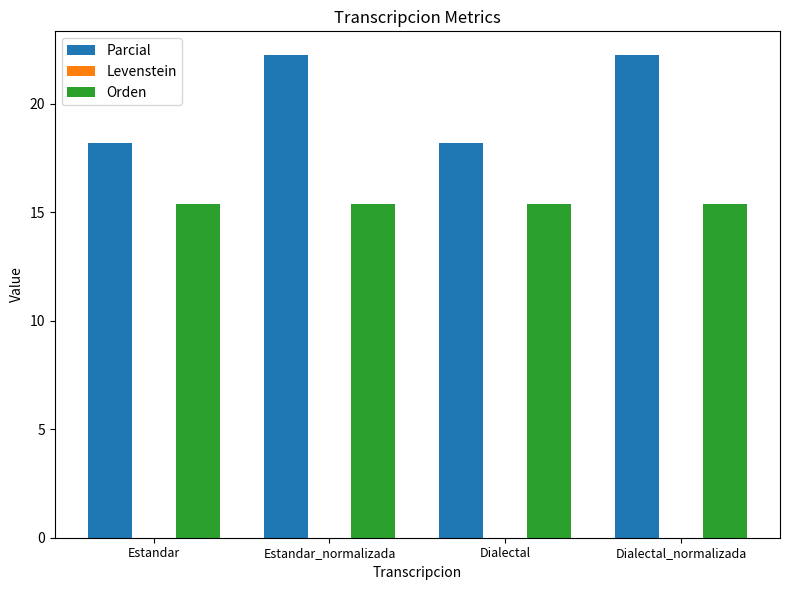

What is the maximum value shown in the chart?

22.2